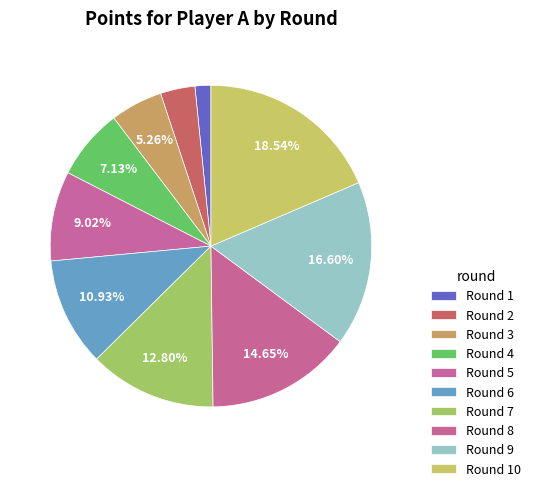

Count the number of slices in the pie.

10